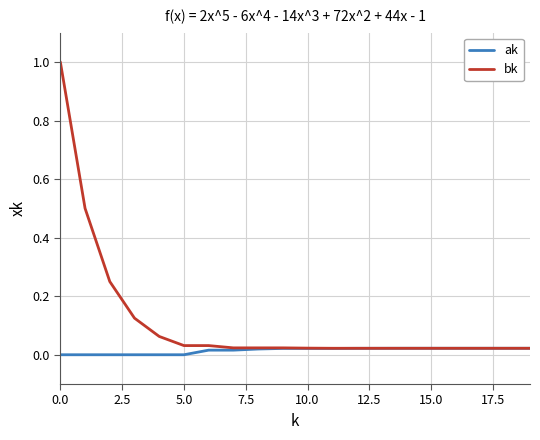

Which series has the largest range (max minus min)?

bk